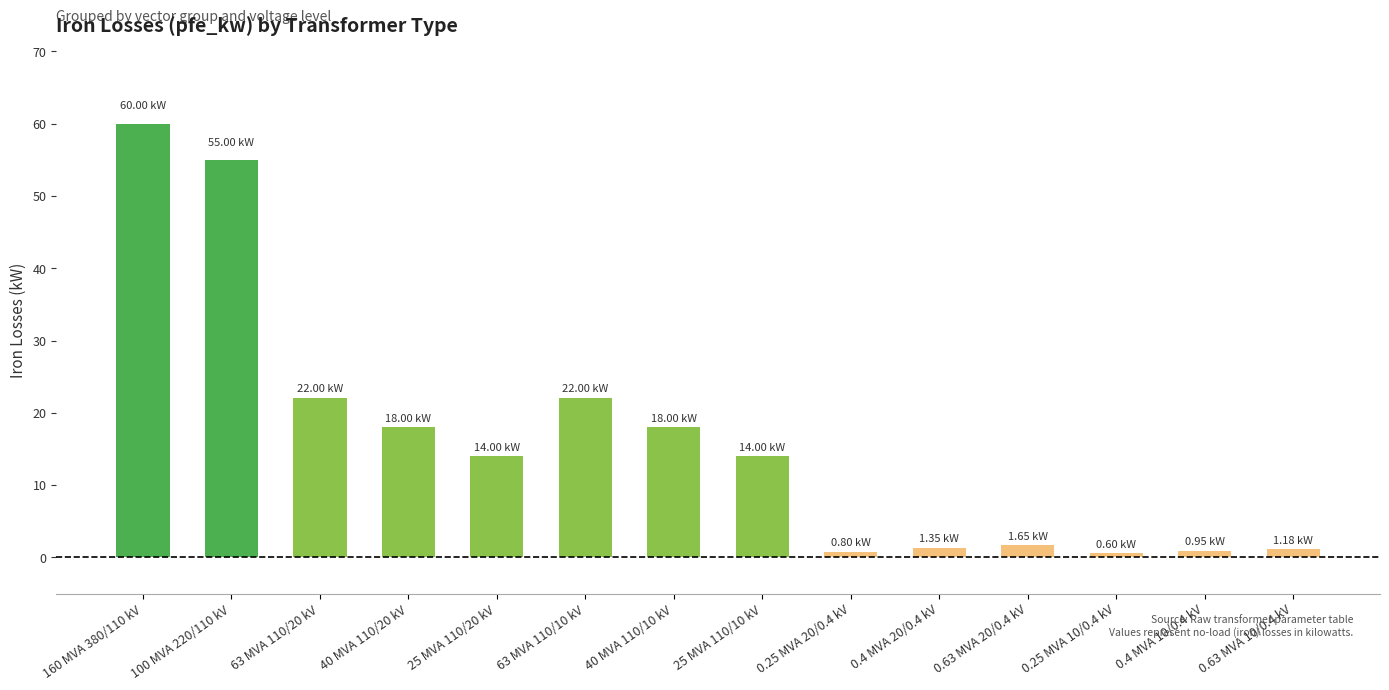

Approximately how many times larger is the value at 63 MVA 110/10 kV compared to 0.63 MVA 20/0.4 kV?

13.3